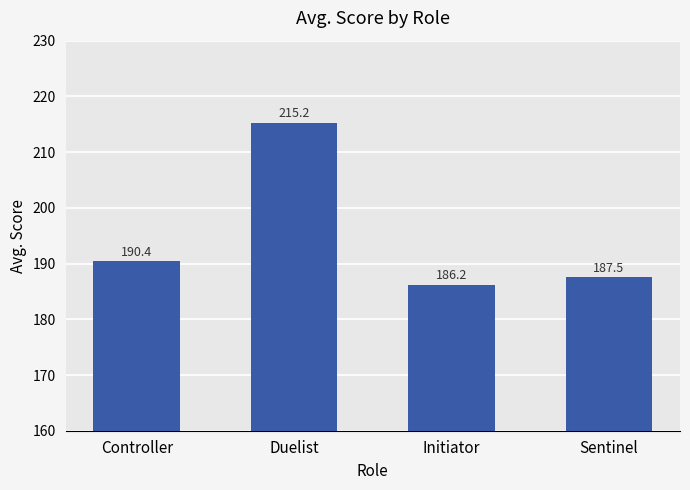

List the labels in order of value, smallest first.

Initiator, Sentinel, Controller, Duelist